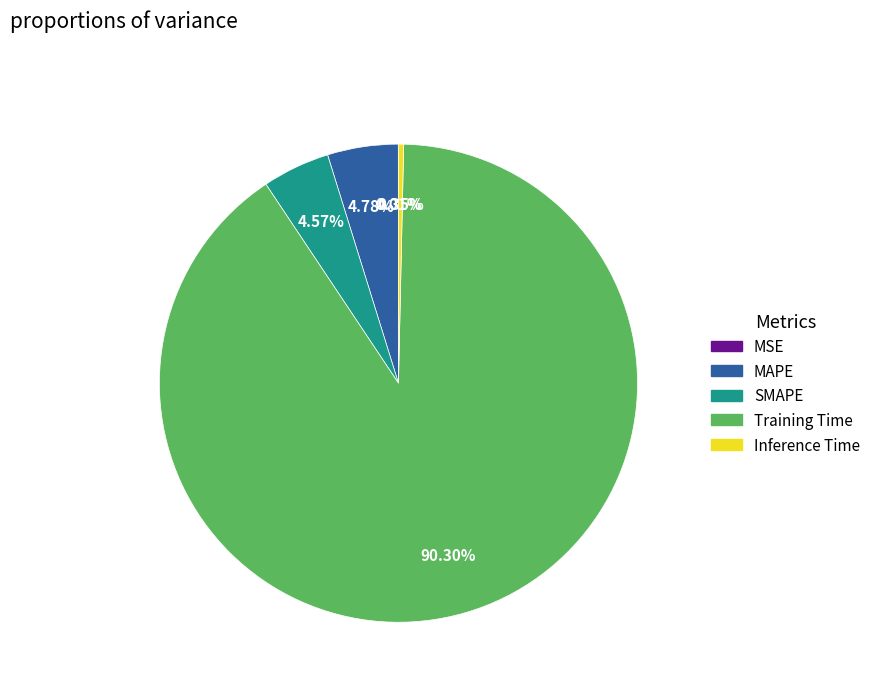

Is there any slice that represents more than half of the pie?

Yes